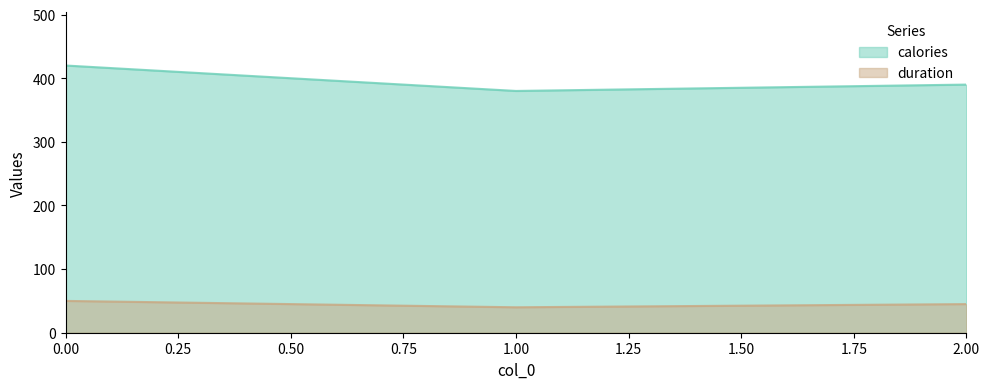

Which series has the largest range (max minus min)?

calories